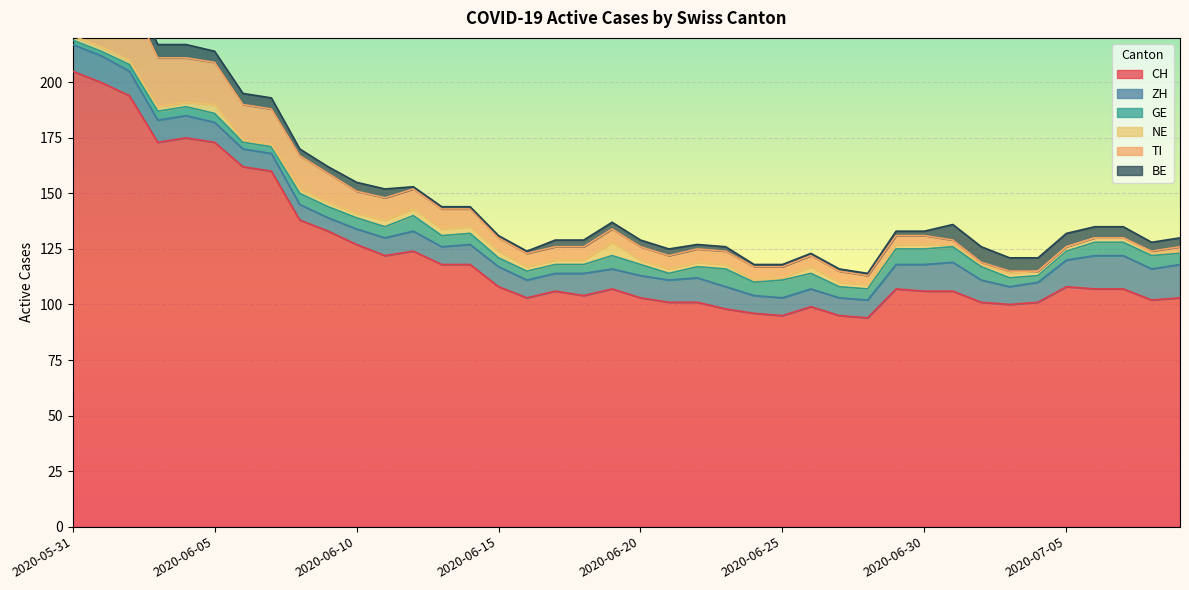

What is the difference between the maximum and minimum values in the ZH series?

9